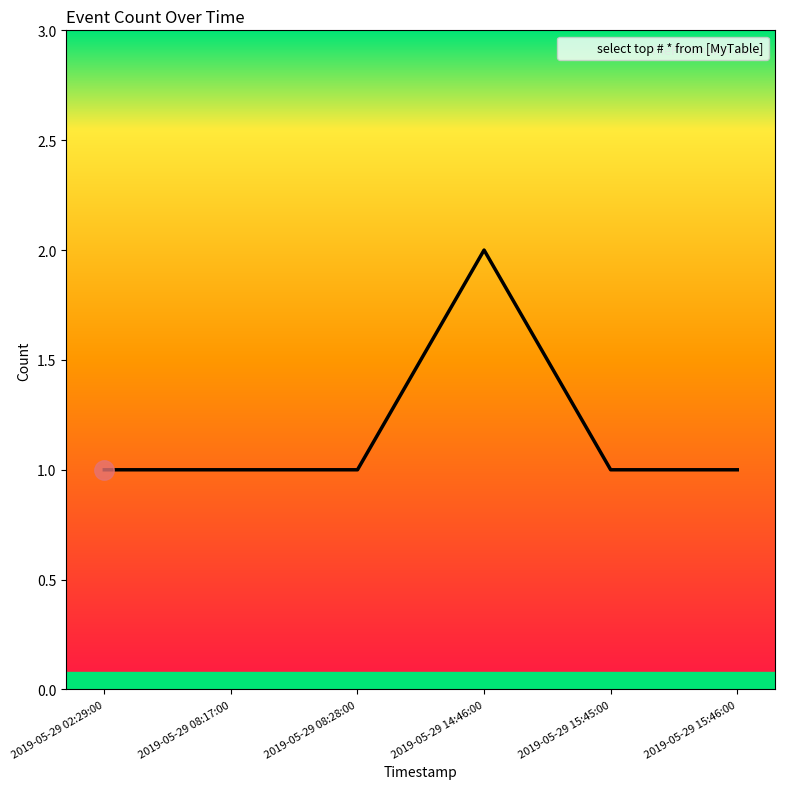

What is the greatest value displayed?

2